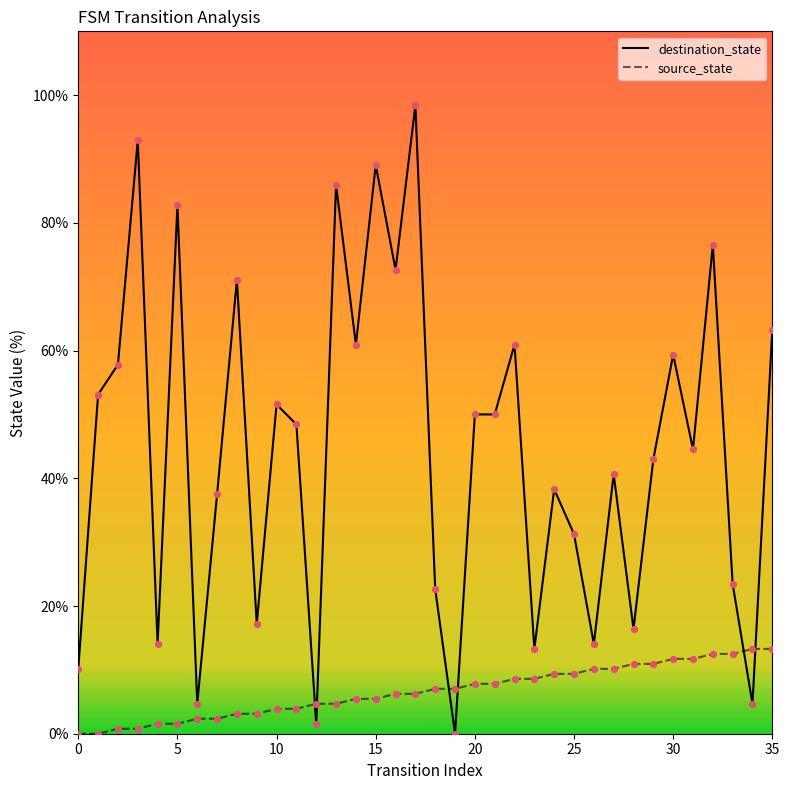

What are all the series names shown in the legend?

destination_state, source_state